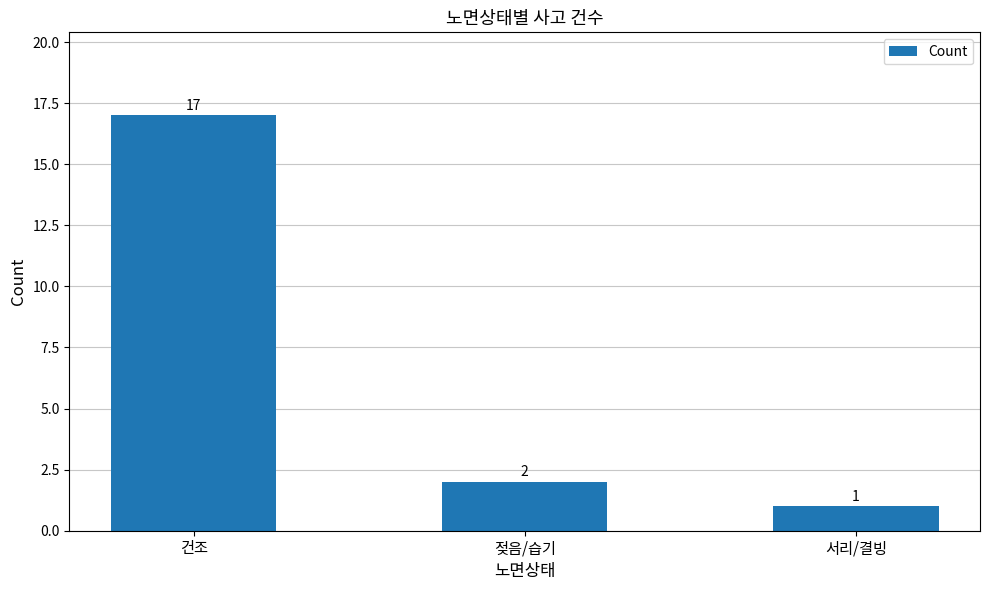

Rank the categories by value from lowest to highest.

서리/결빙, 젖음/습기, 건조